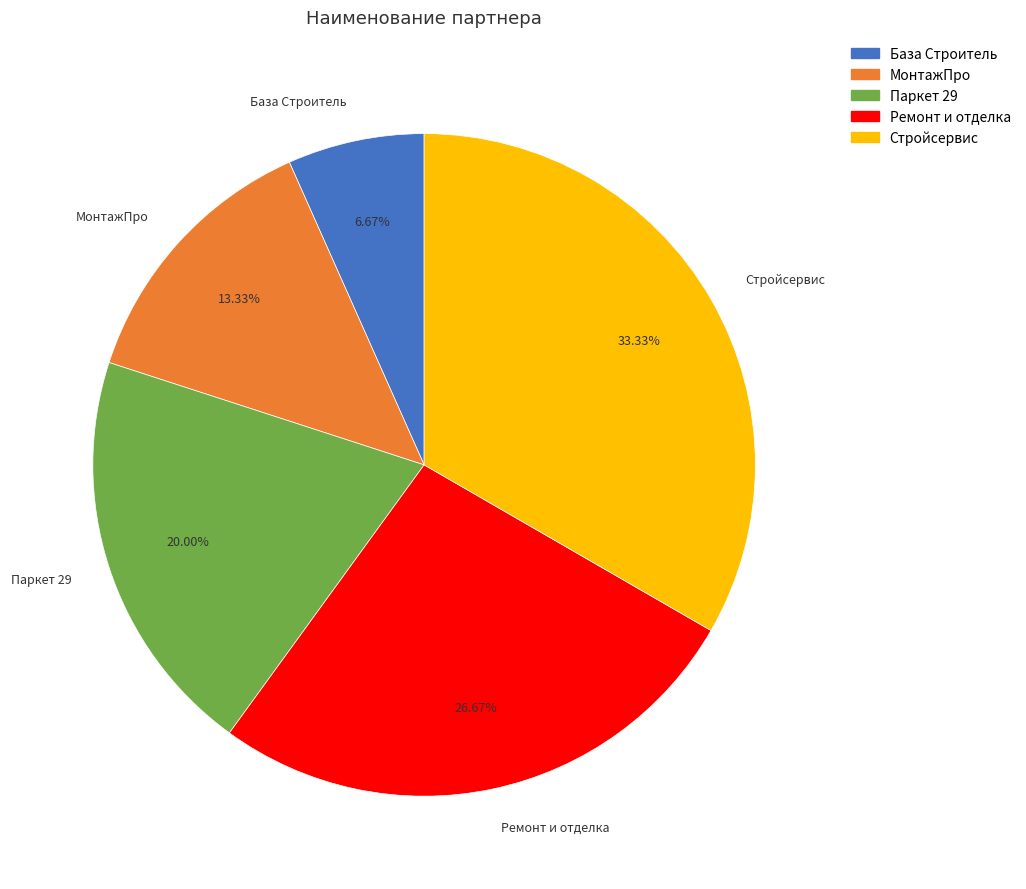

Combined, what portion of the pie is МонтажПро and Ремонт и отделка?

40.0%